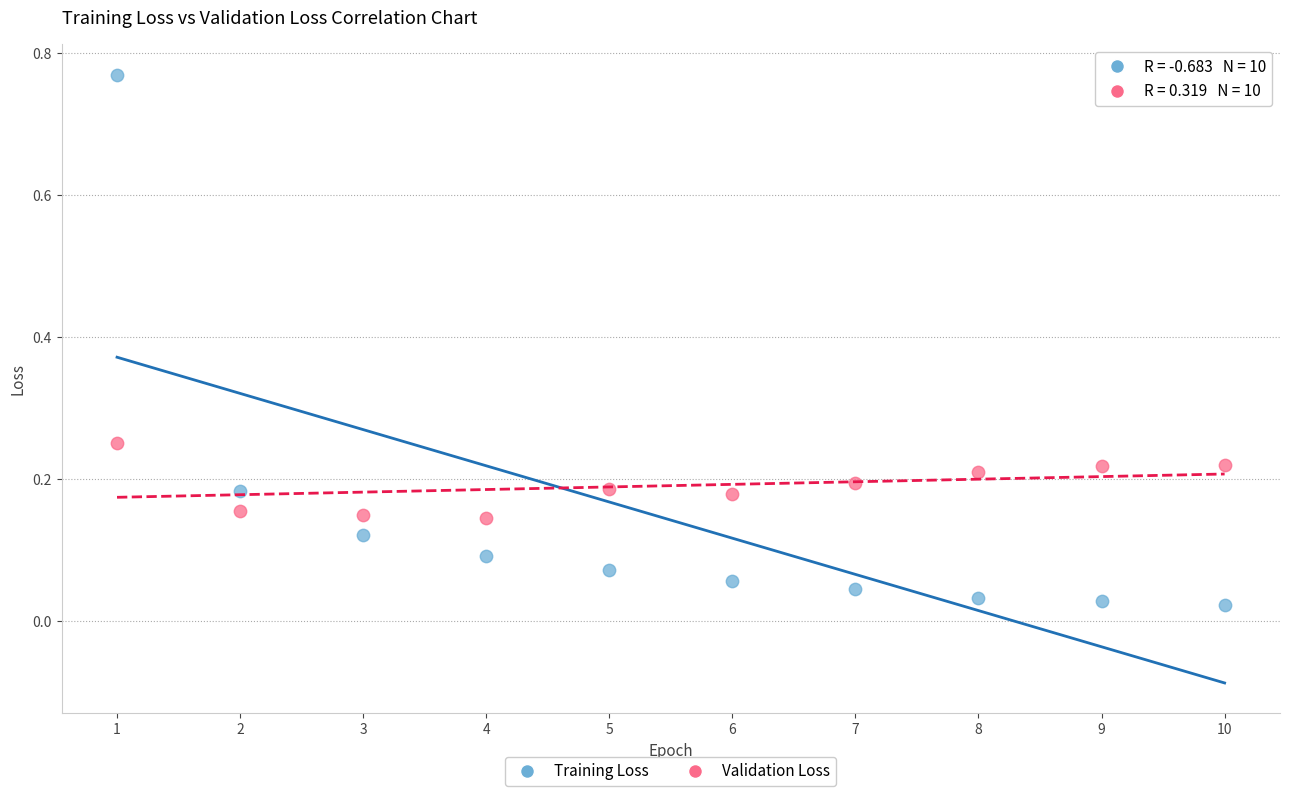

Which series contains the lowest Y value?

Training Loss